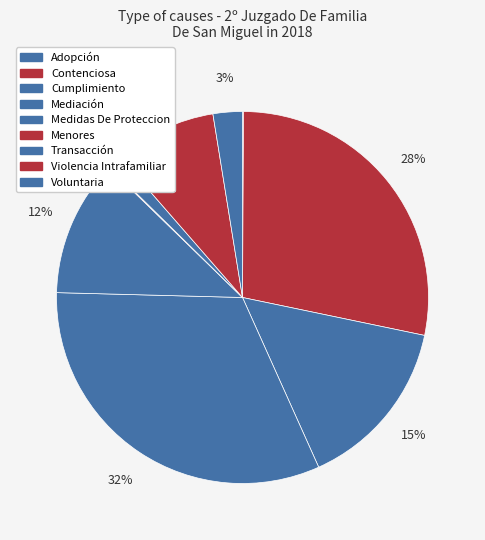

Count the number of slices in the pie.

9